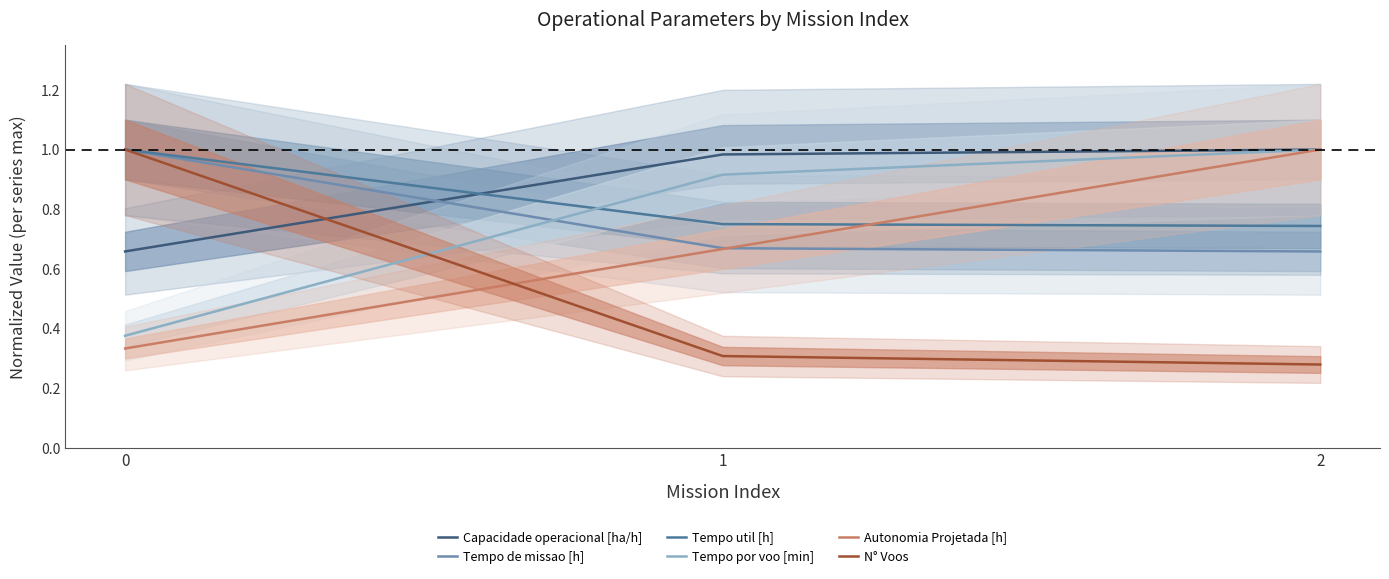

Does the chart display data point markers on the line(s)?

No